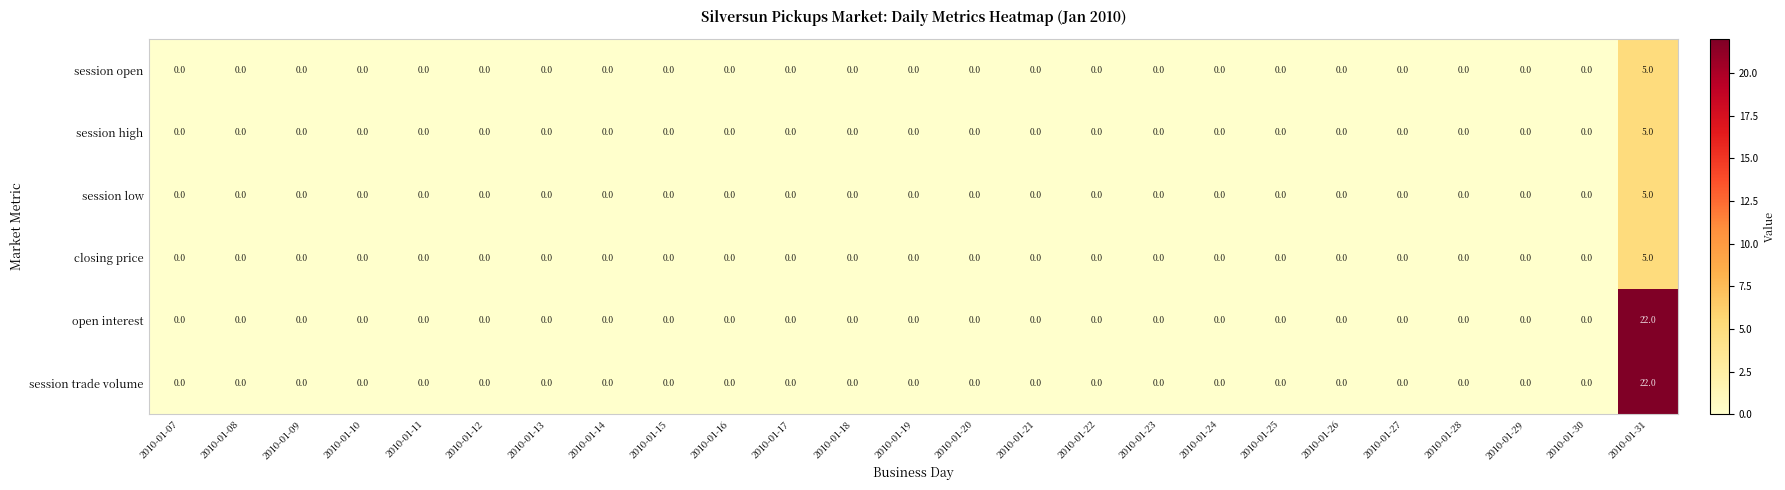

What is the maximum value shown in the chart?

22